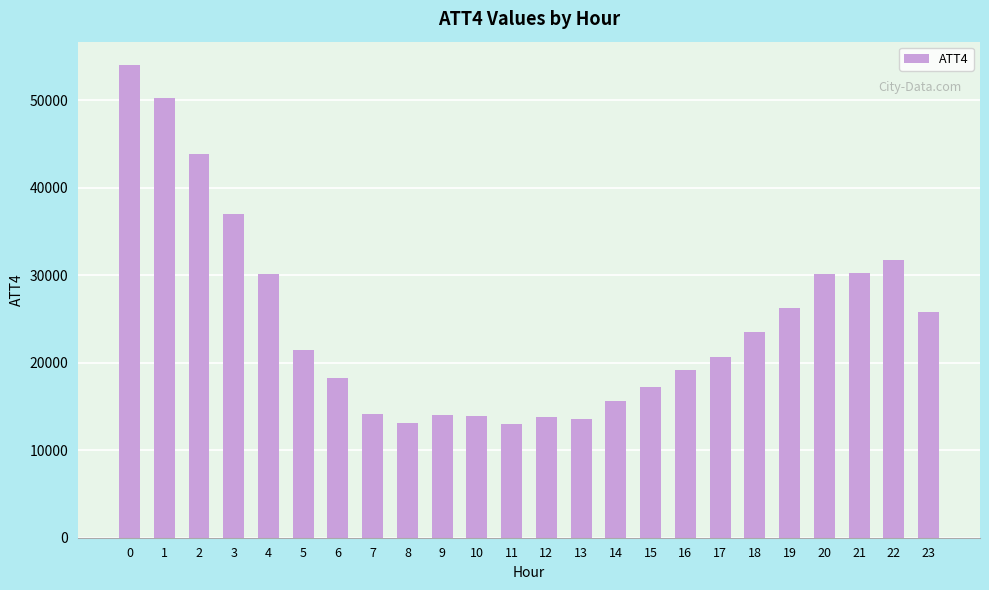

How many bars are there in total?

24